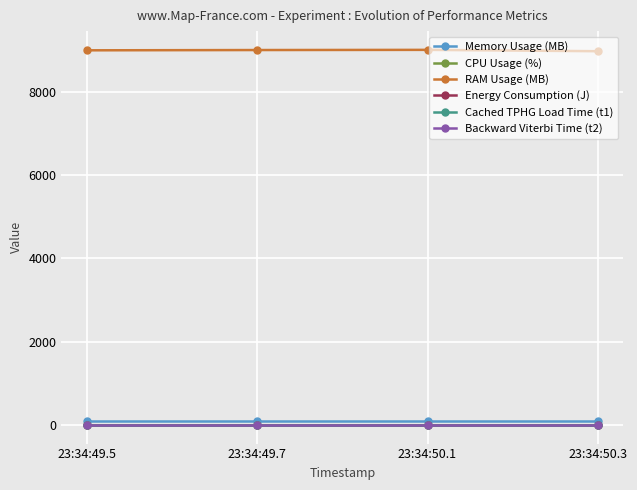

What is the total value across all series at 23:34:50.3?

9067.2